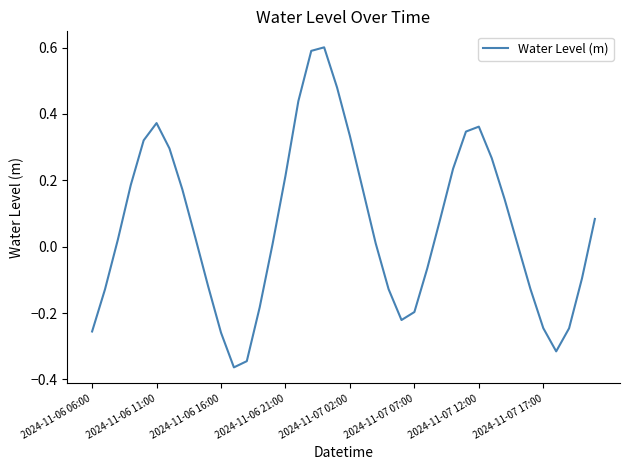

What is the difference between the maximum and minimum values?

1.0